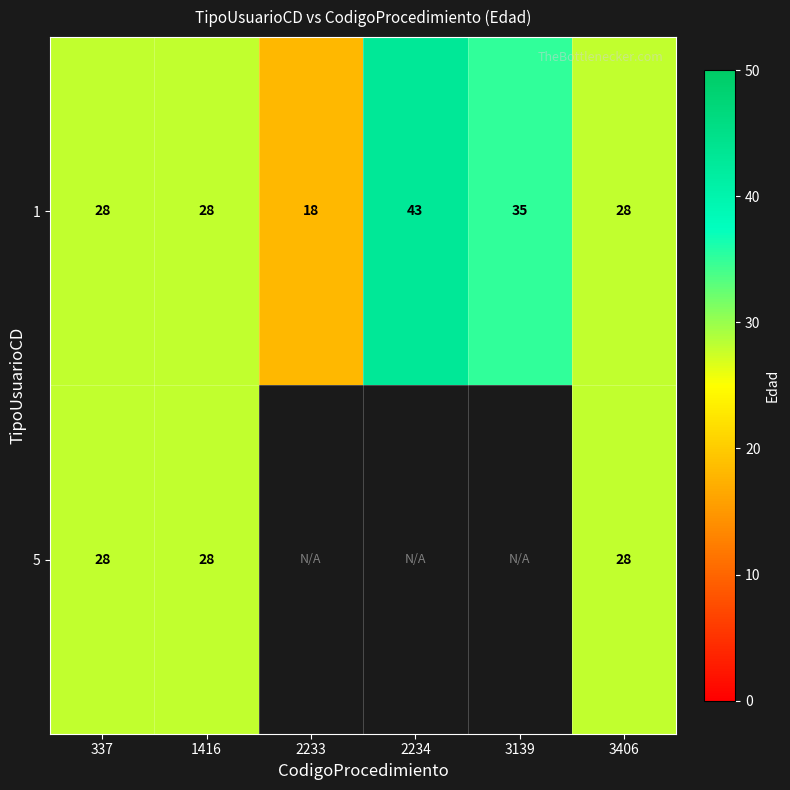

The 1 series shows 14 at 2234. True or false?

False